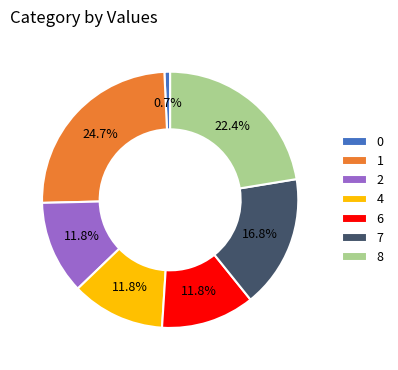

Does any single category account for the majority?

No